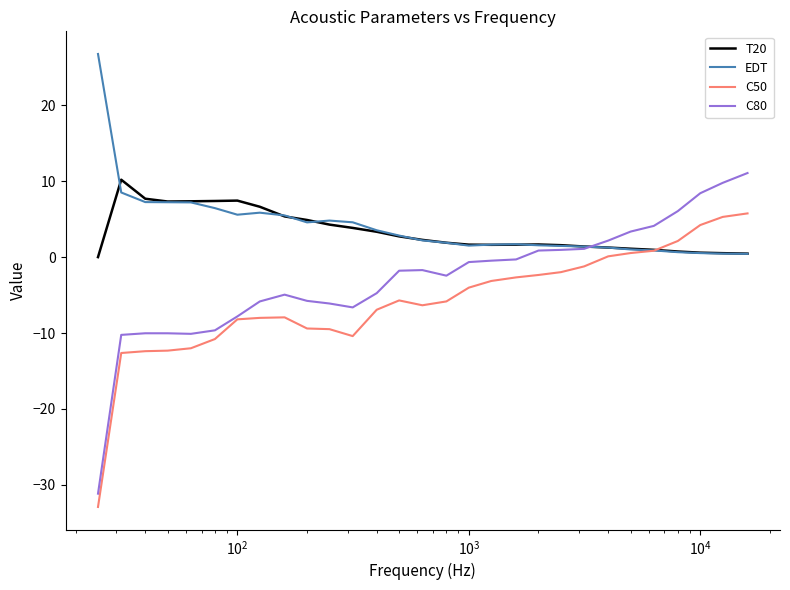

Which series has the largest range (max minus min)?

C80